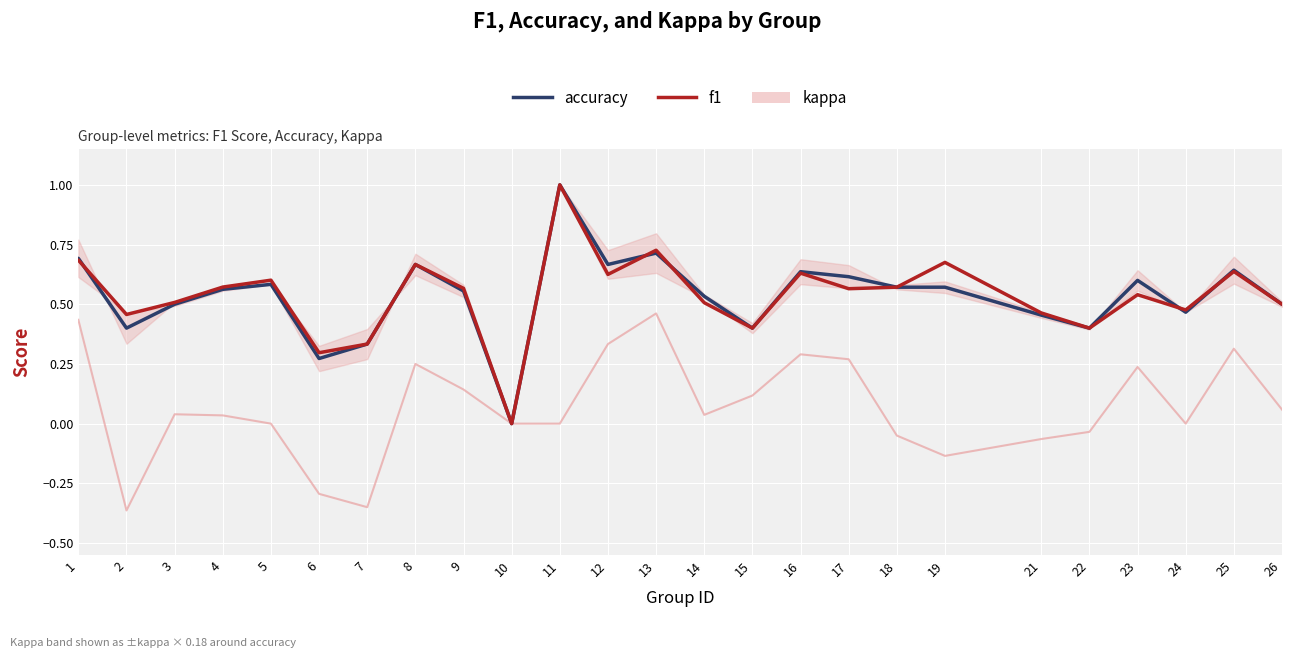

True or false: f1 has a value of 0.0 at 10.

True